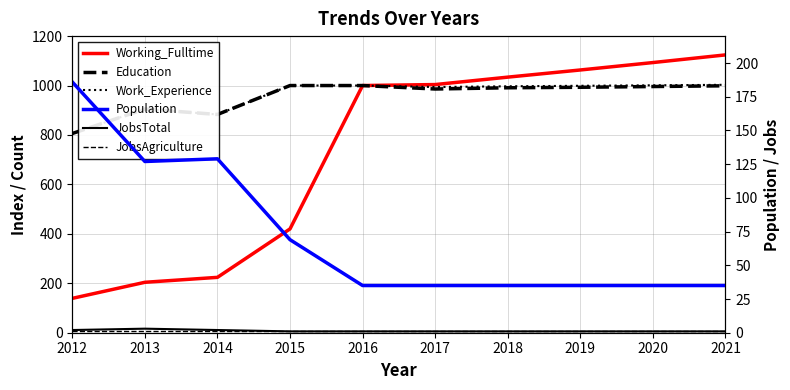

True or false: Working_Fulltime and Education intersect in this chart.

False